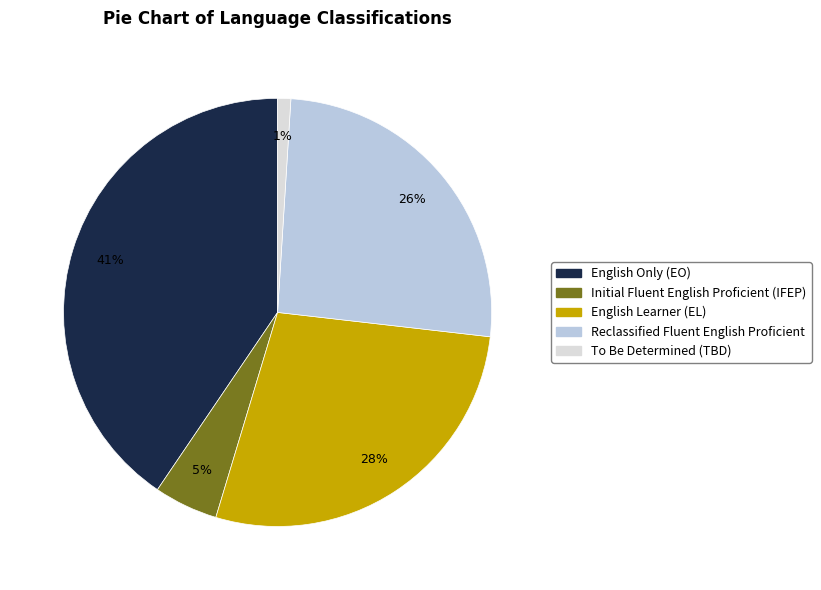

To the nearest percent, what percentage of the pie is English Only (EO)?

41%